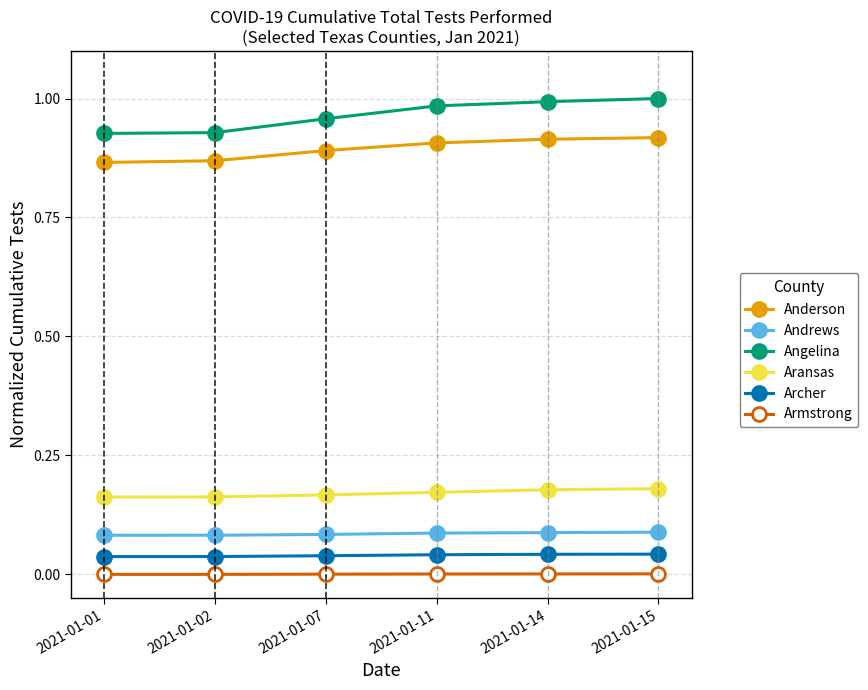

The value of Armstrong at 2021-01-07 is 0.0. True or false?

True